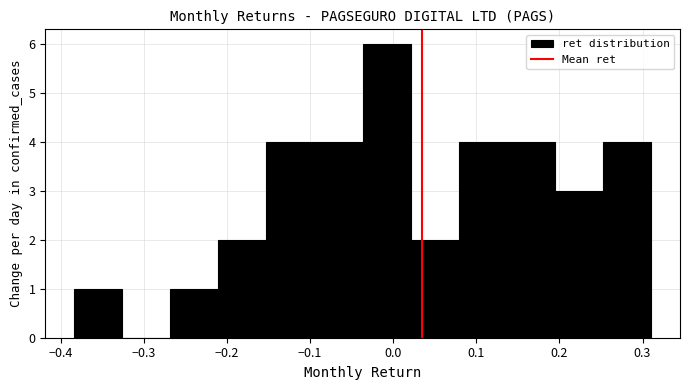

How tall is the bar that spans -0.27 to -0.21 on the x-axis? Neither the bar edges nor the heights are printed on the chart, so give them approximately, as read against the axes.

1